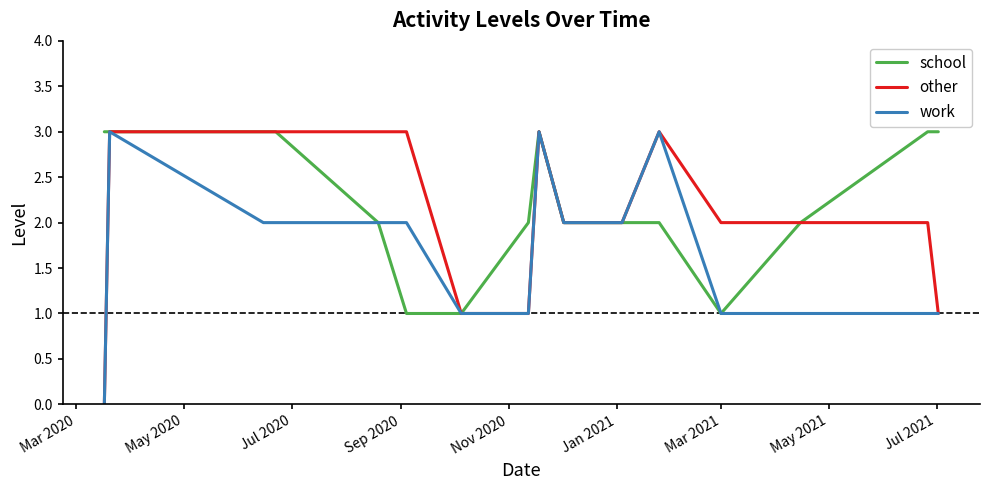

Rank the series by their average value, from highest to lowest.

school, other, work